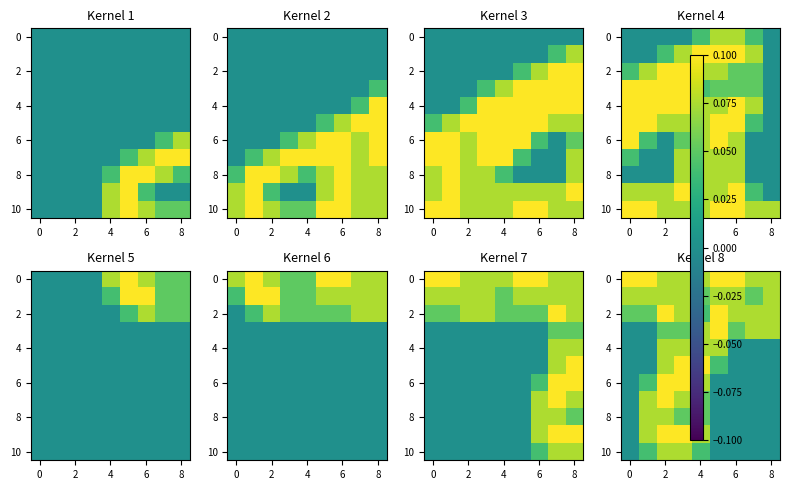

The value of 4 at 8 is 0.0. True or false?

True